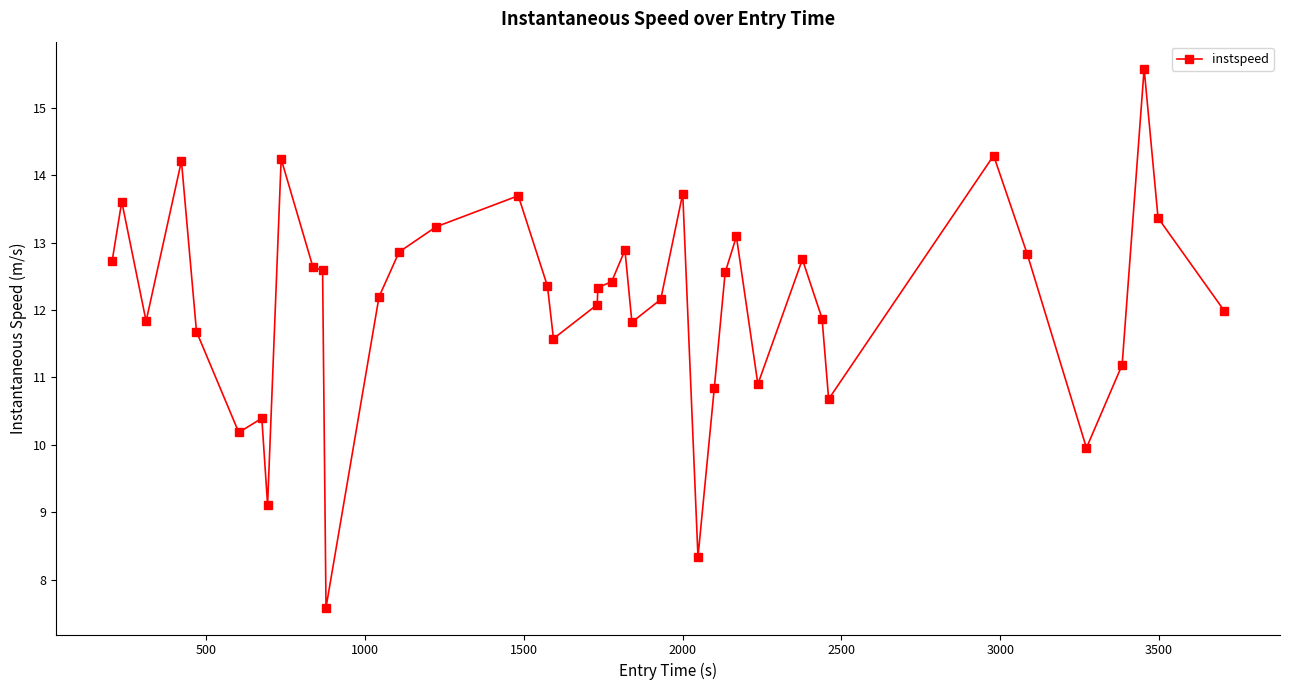

What is the value of the 19th point from the left?

12.1